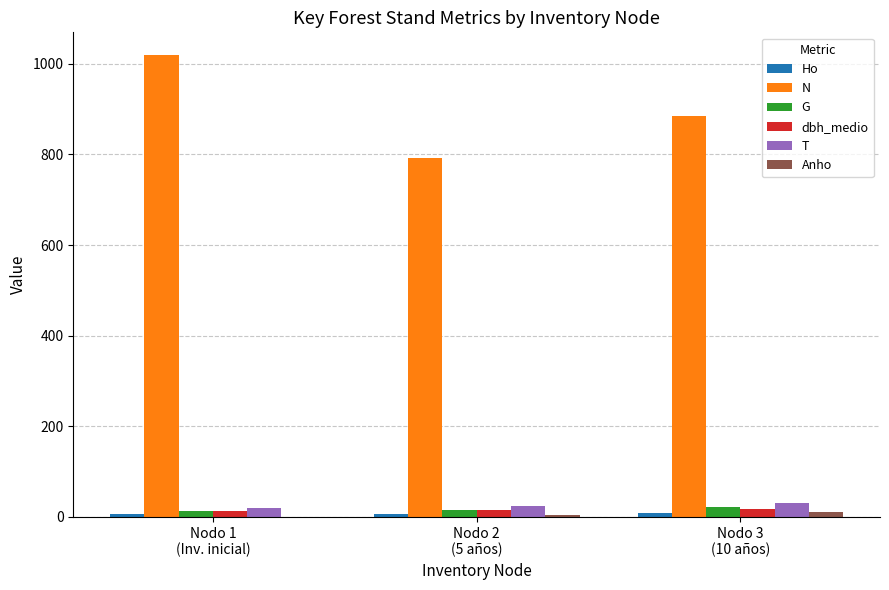

Are the bars horizontal?

No